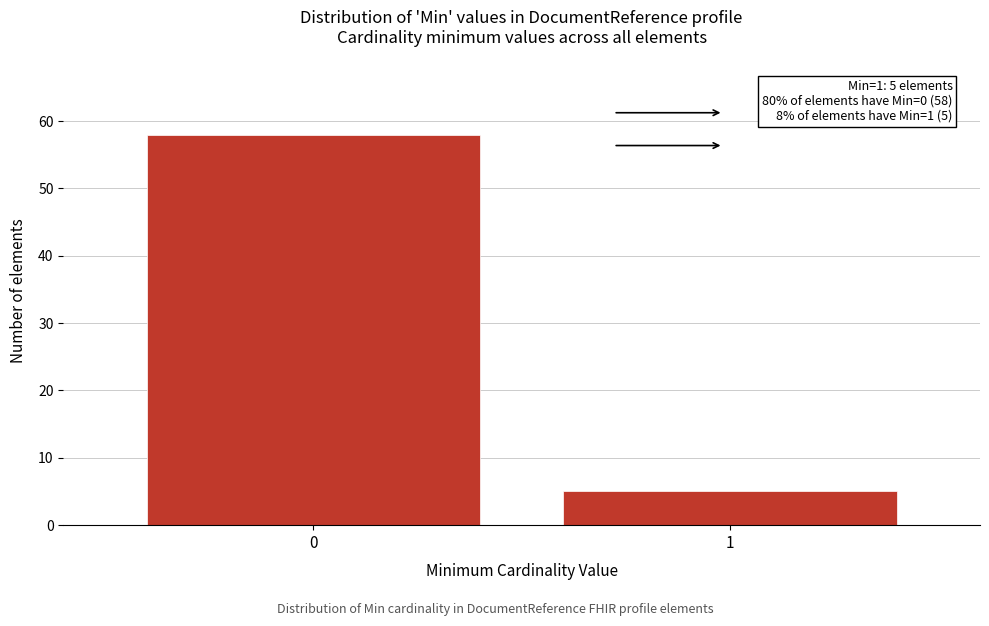

Reading left to right, transcribe all the data shown in this chart.

58	5